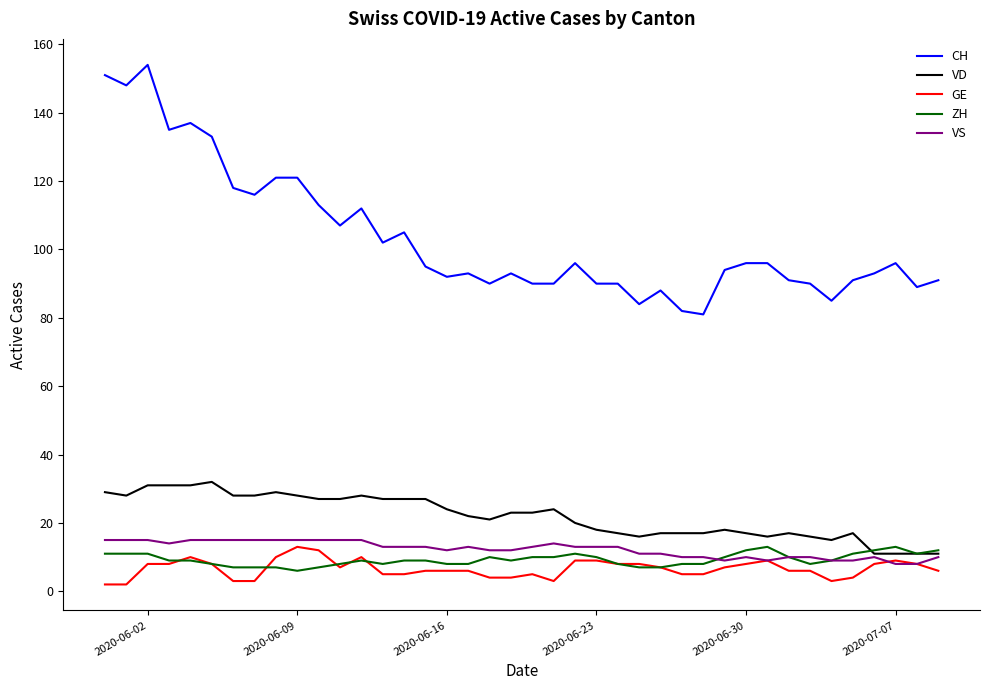

Reading right to left, what are all the values shown in this chart?

CH: 91	89	96	93	91	85	90	91	96	96	94	81	82	88	84	90	90	96	90	90	93	90	93	92	95	105	102	112	107	113	121	121	116	118	133	137	135	154	148	151
VD: 11	11	11	11	17	15	16	17	16	17	18	17	17	17	16	17	18	20	24	23	23	21	22	24	27	27	27	28	27	27	28	29	28	28	32	31	31	31	28	29
GE: 6	8	9	8	4	3	6	6	9	8	7	5	5	7	8	8	9	9	3	5	4	4	6	6	6	5	5	10	7	12	13	10	3	3	8	10	8	8	2	2
ZH: 12	11	13	12	11	9	8	10	13	12	10	8	8	7	7	8	10	11	10	10	9	10	8	8	9	9	8	9	8	7	6	7	7	7	8	9	9	11	11	11
VS: 10	8	8	10	9	9	10	10	9	10	9	10	10	11	11	13	13	13	14	13	12	12	13	12	13	13	13	15	15	15	15	15	15	15	15	15	14	15	15	15